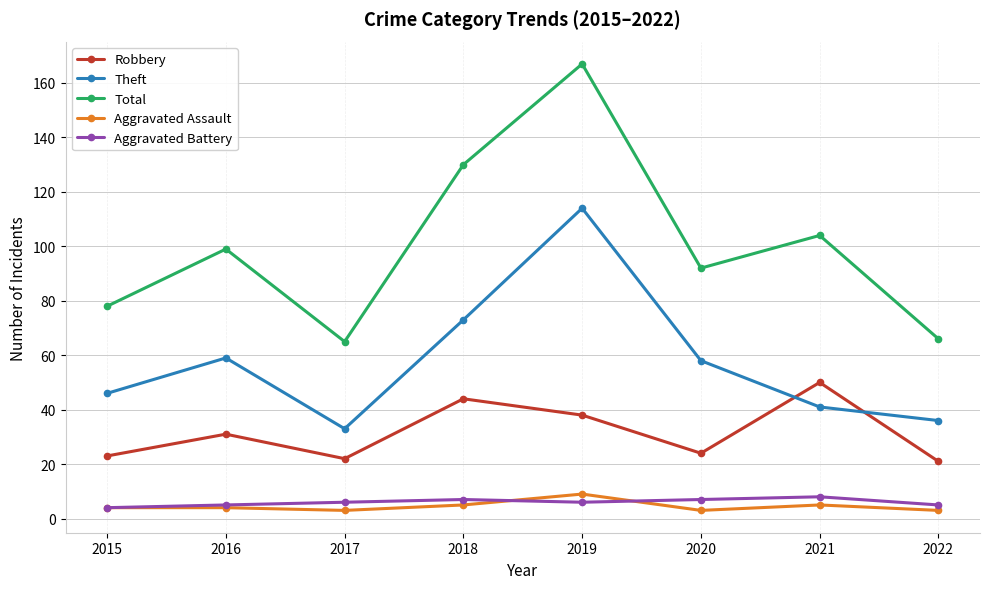

In Aggravated Assault, how many points are lower than both neighbors (excluding endpoints)?

2